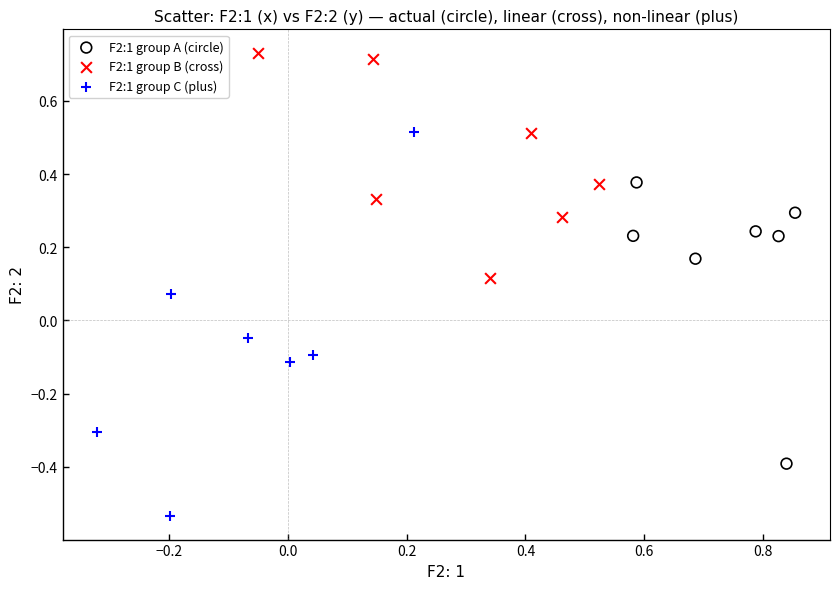

Which series has the widest spread of Y values?

F2:1 group C (plus)